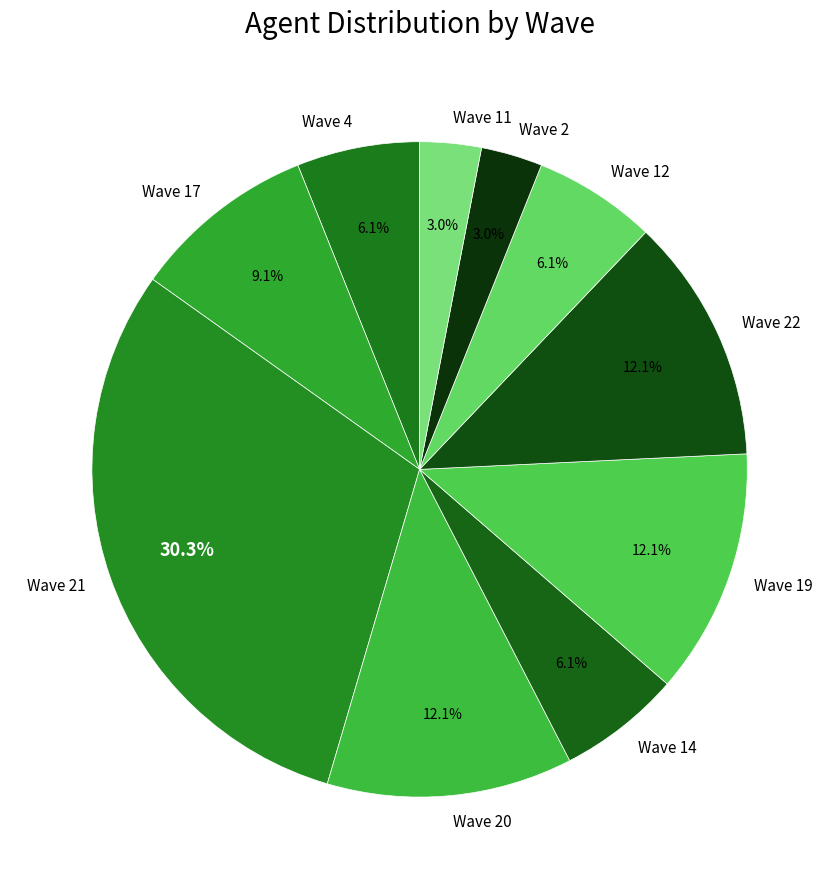

Which has a higher value, Wave 2 or Wave 19?

Wave 19